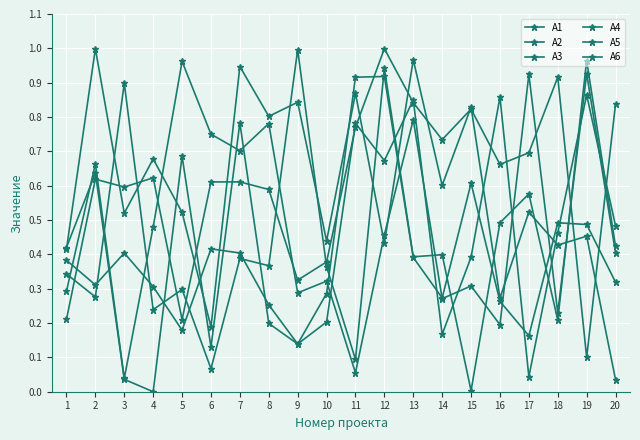

Does the chart have visible grid lines?

Yes